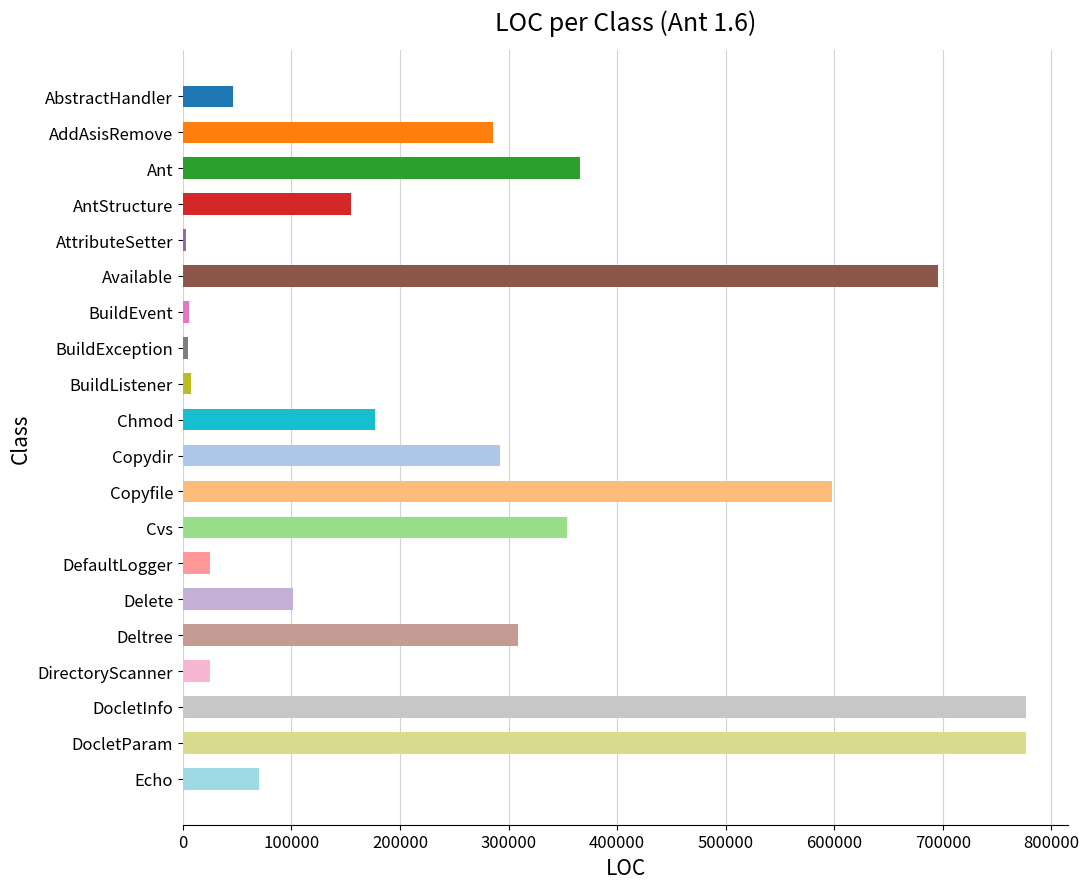

Reading left to right, extract all data points from this chart.

46561	285754	366101	155224	2698	695224	5199	4525	7292	177035	292518	597785	353884	25102	101346	308527	24730	776623	776375	69933